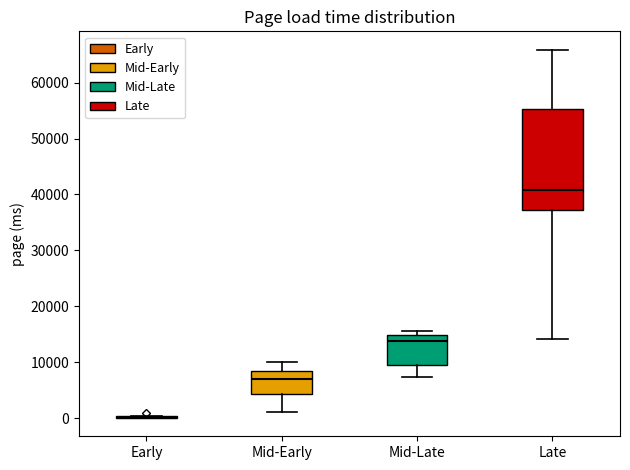

Reading left to right, transcribe this box plot: for each box, give where its median line is, the range the box spans, and where its two whiskers end, as read against the y-axis. The values are not printed on the chart, so give them approximately, as read against the axis.

Early: box collapsed to a line at 0, whiskers 0 to 0
Mid-Early: median 7000, box 4000 to 8000, whiskers 1000 to 10000
Mid-Late: median 14000, box 9000 to 15000, whiskers 7000 to 16000
Late: median 41000, box 37000 to 55000, whiskers 14000 to 66000